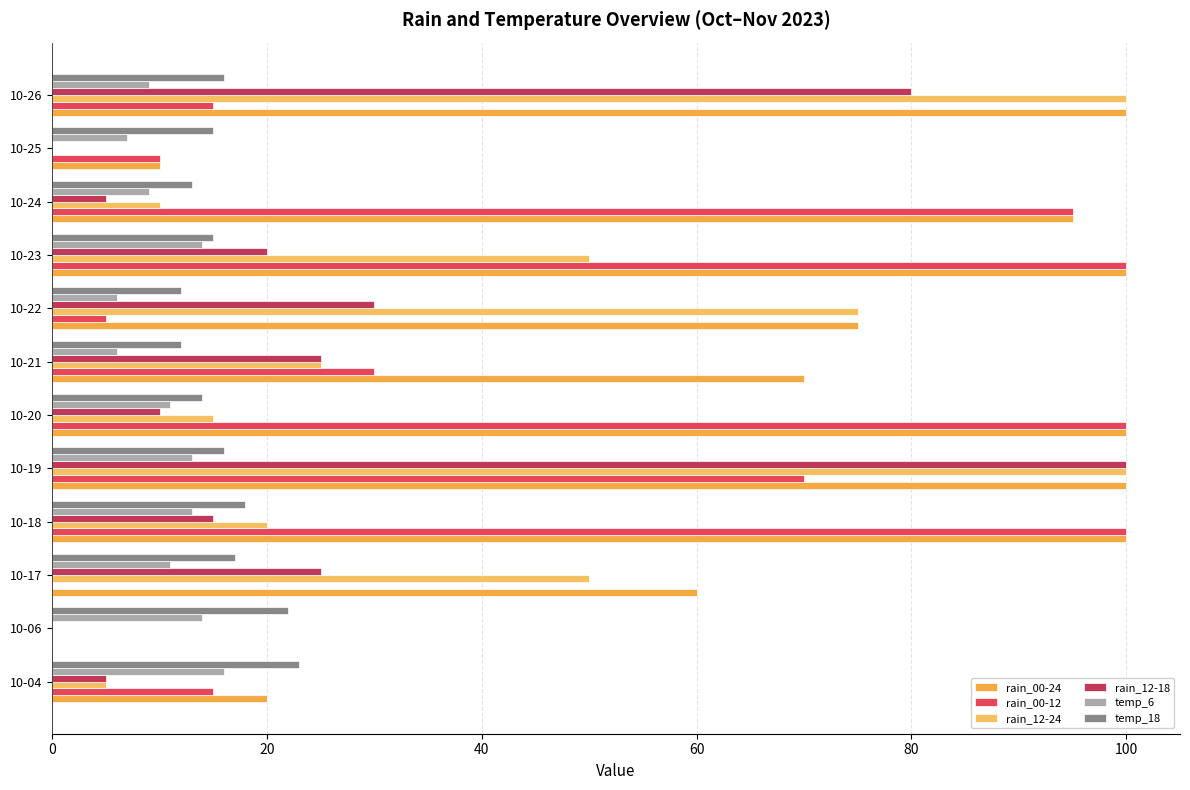

How many series are shown in this chart?

6